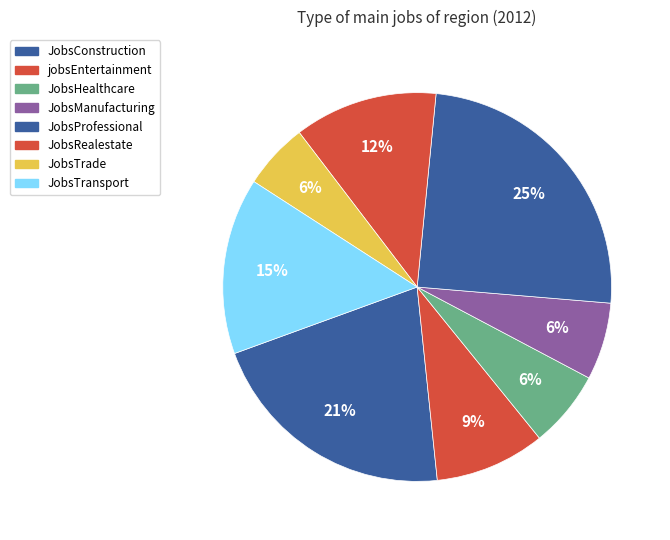

Does JobsHealthcare account for over 50% of the chart?

No